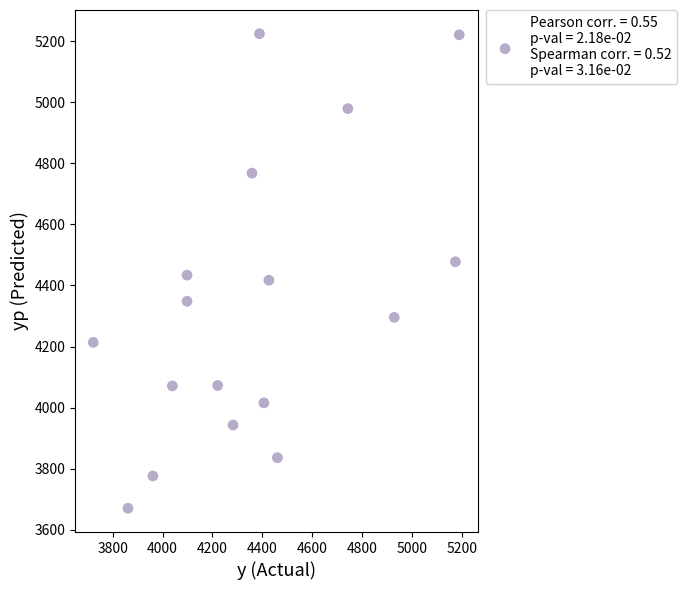

What is the range of Y values (max minus min)?

1553.2